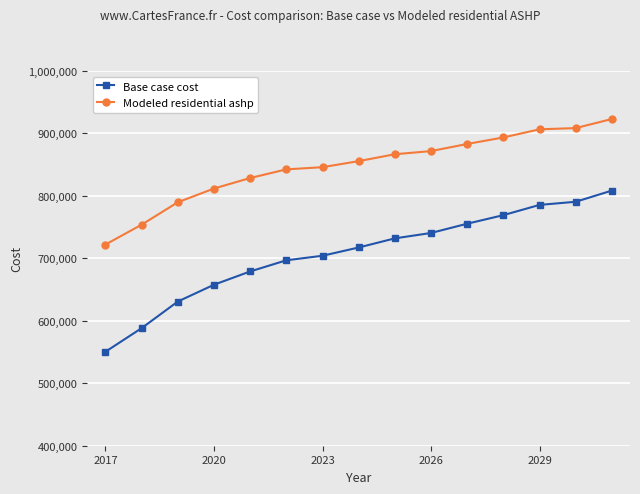

What is the average value of the Base case cost series?

707149.4